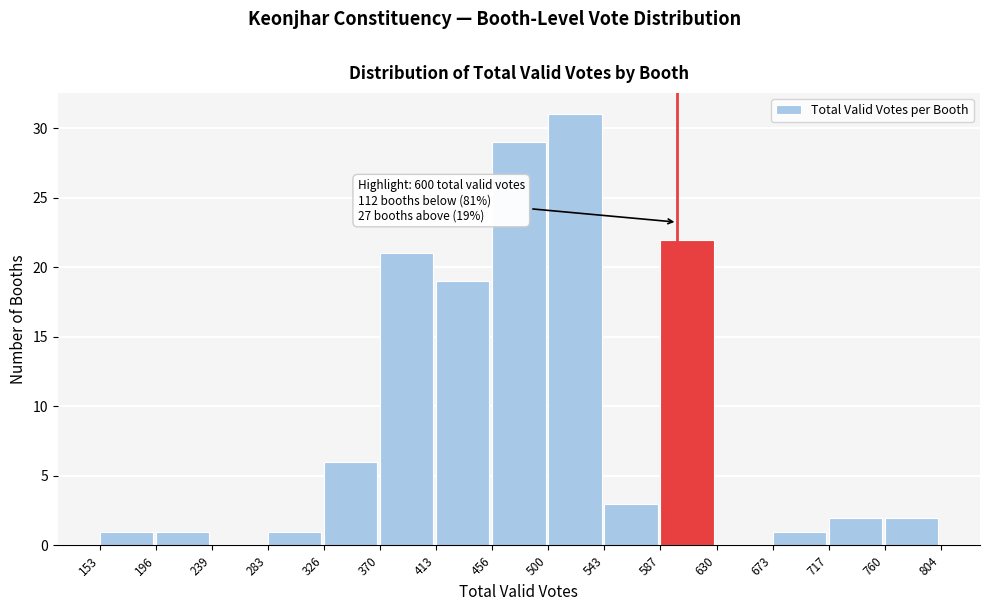

Over which range of the x-axis is the bar tallest?

500 to 543